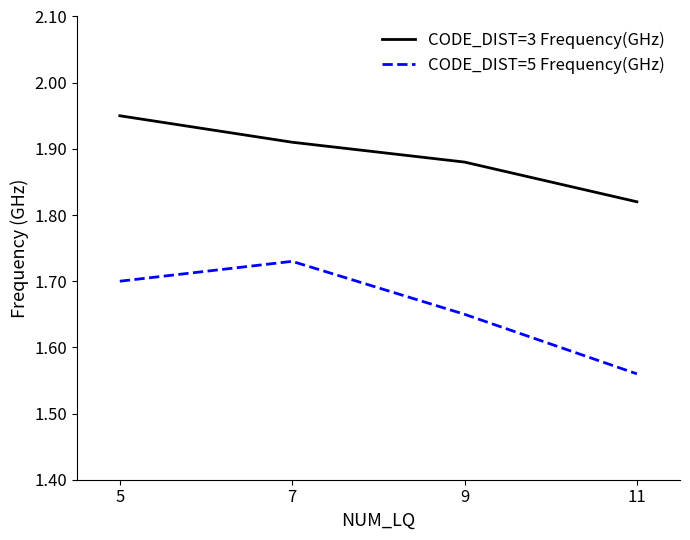

Which series has the largest total across all categories?

CODE_DIST=3 Frequency(GHz)